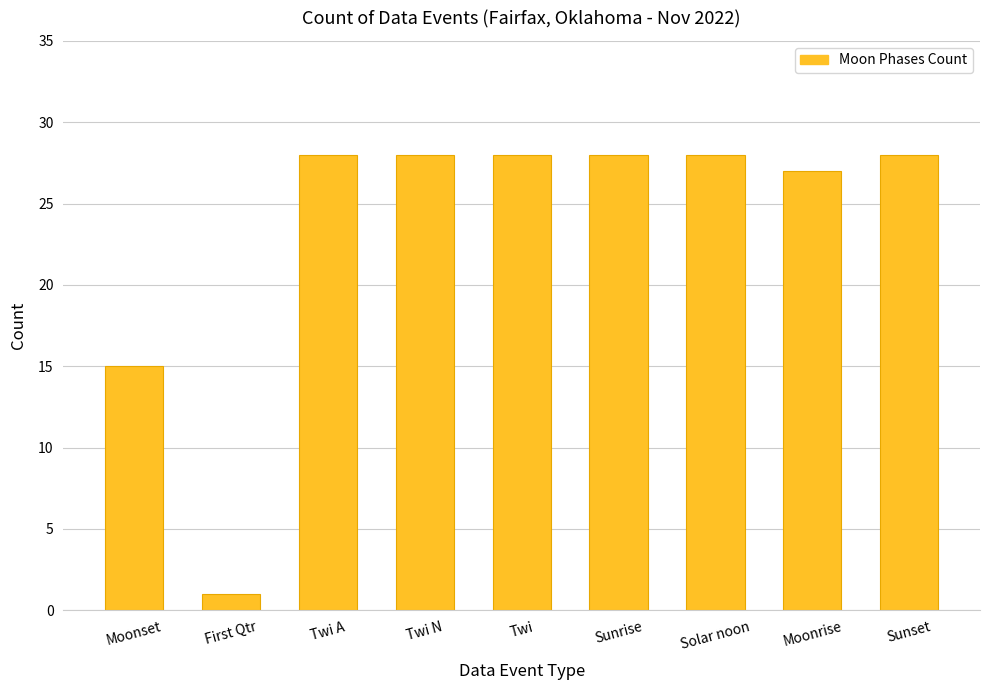

How many bars are there in total?

9